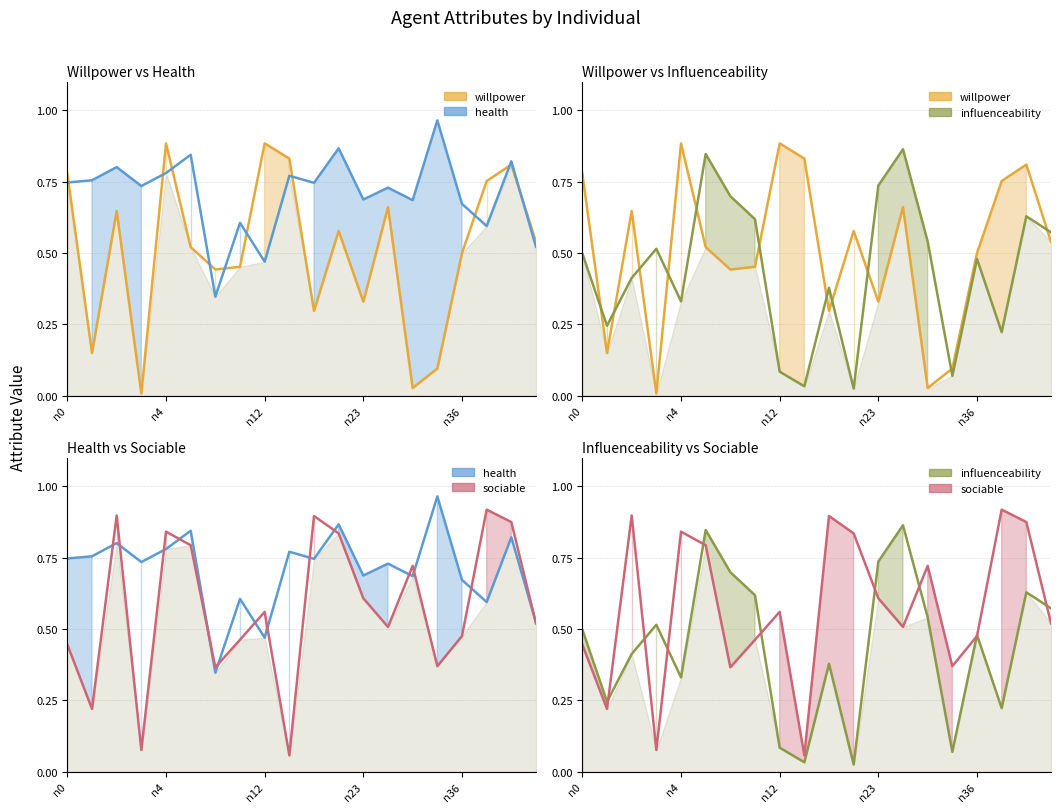

At which category is the sum across all series the highest?

18